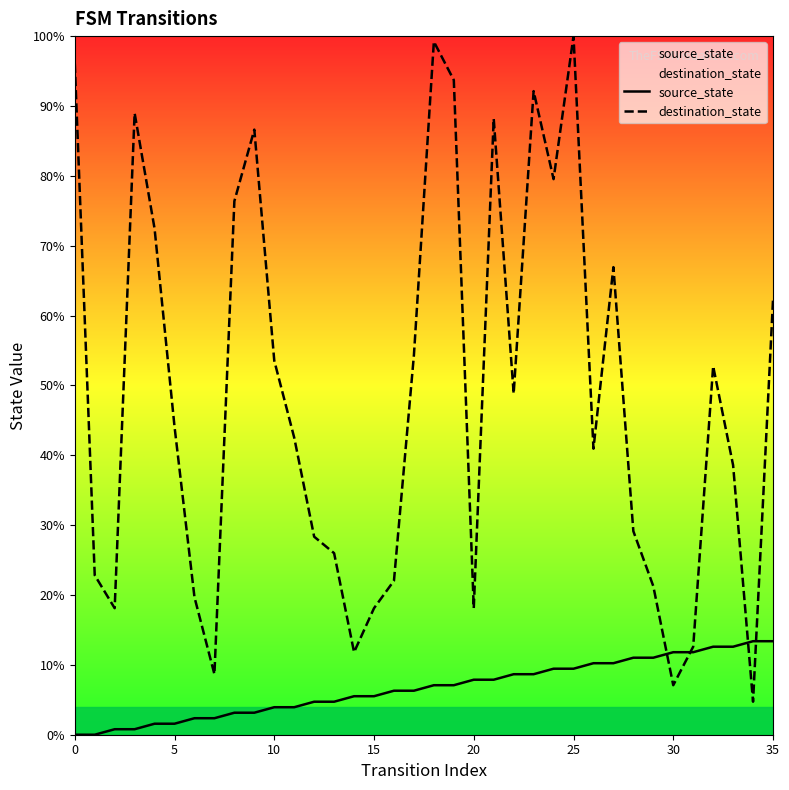

True or false: source_state has more than 2 points higher than both neighbors.

False